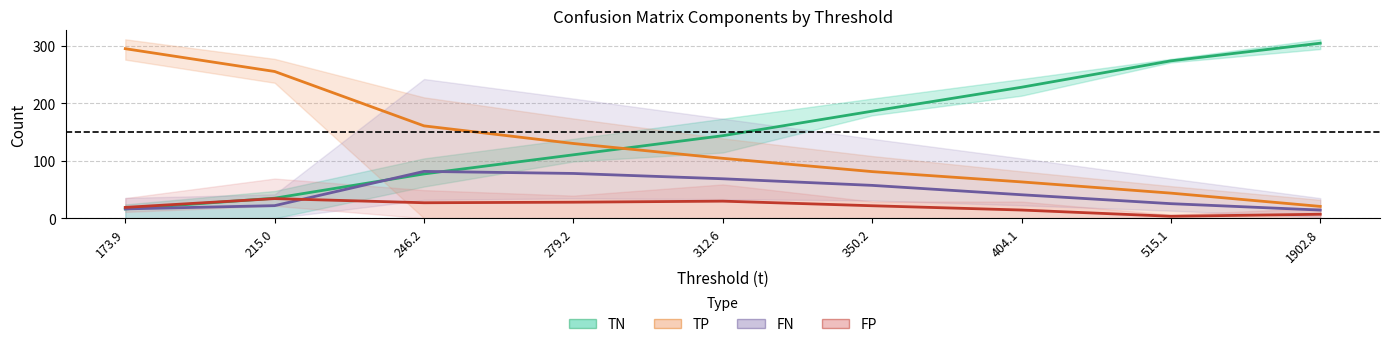

At 350.2, list the series in order from smallest to largest.

FP, FN, TP, TN